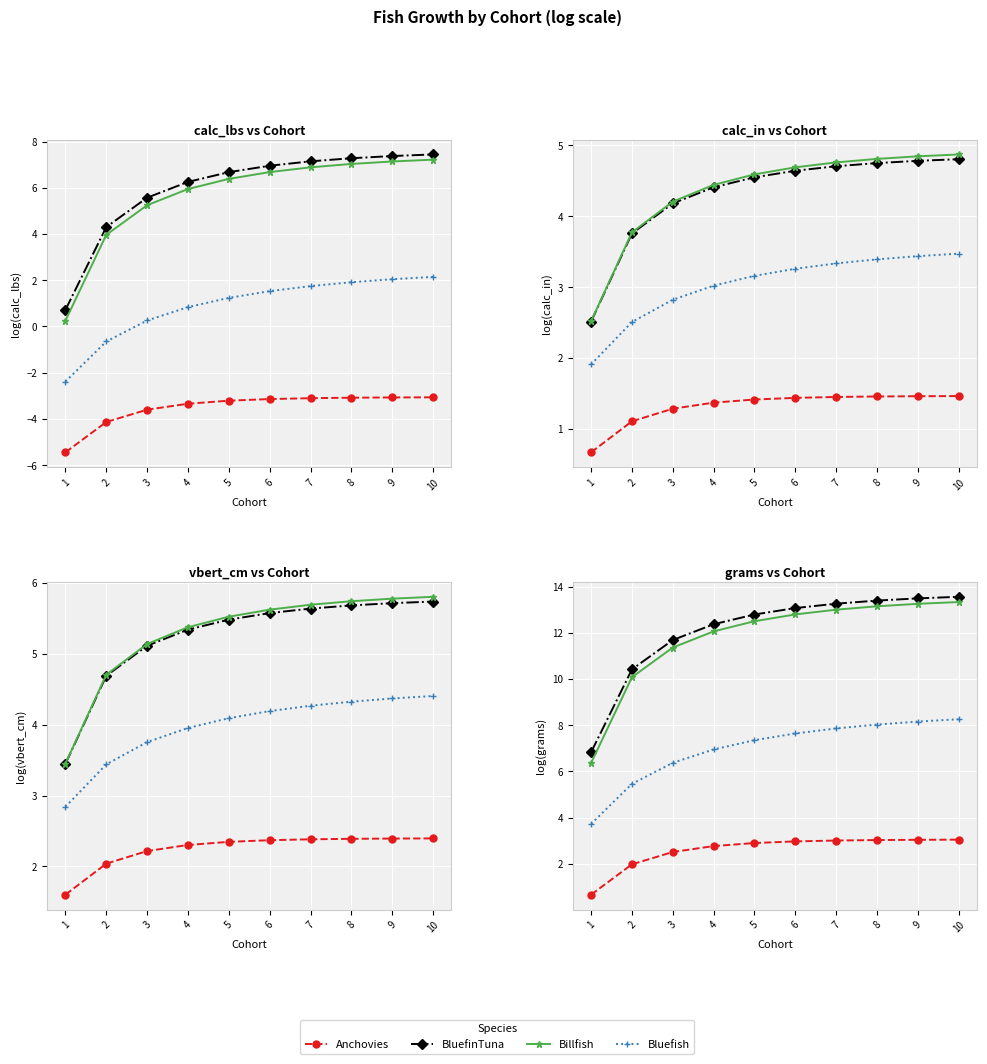

Does the chart display data point markers on the line(s)?

Yes